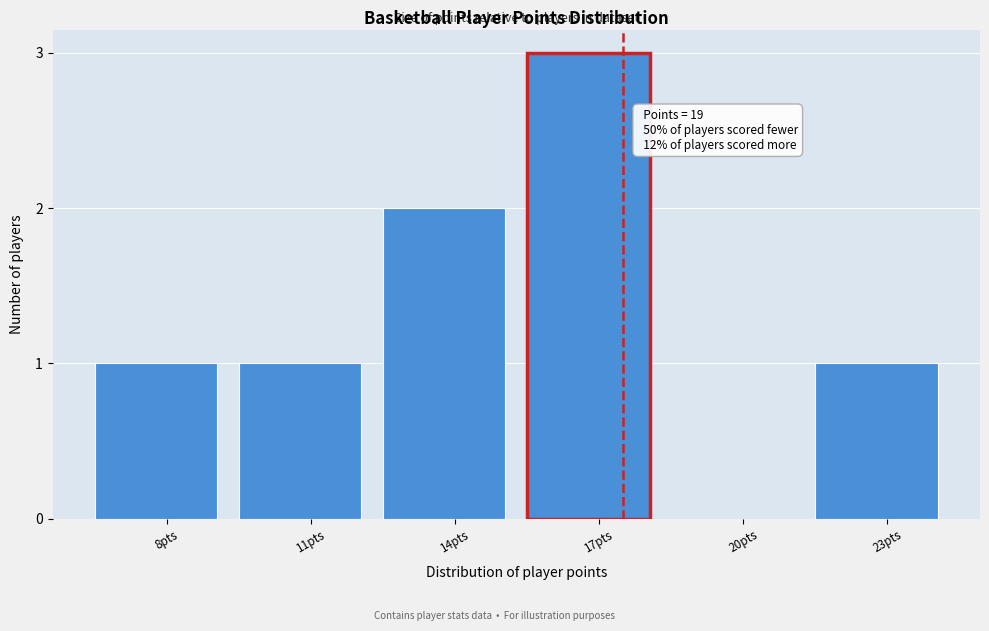

Reading left to right, list all the values displayed in this chart.

8pts=1	11pts=1	14pts=2	17pts=3	20pts=0	23pts=1